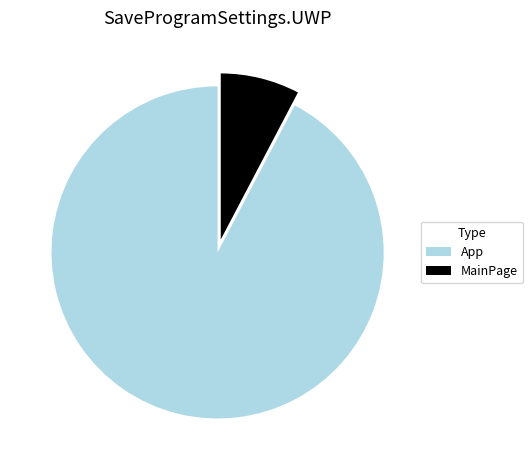

Count the number of slices in the pie.

2